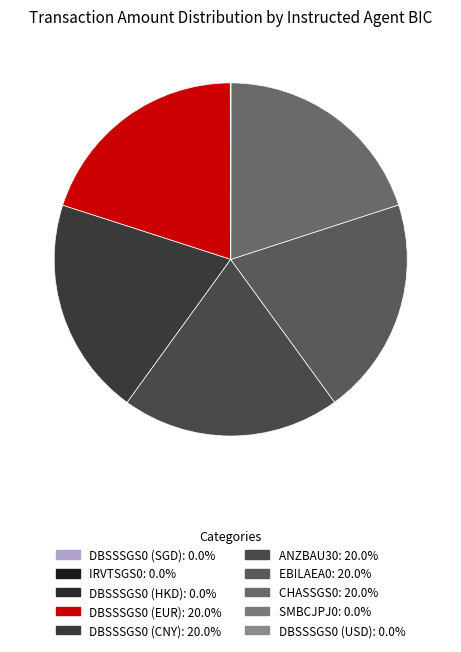

Which slice is the largest?

CHASSGS0